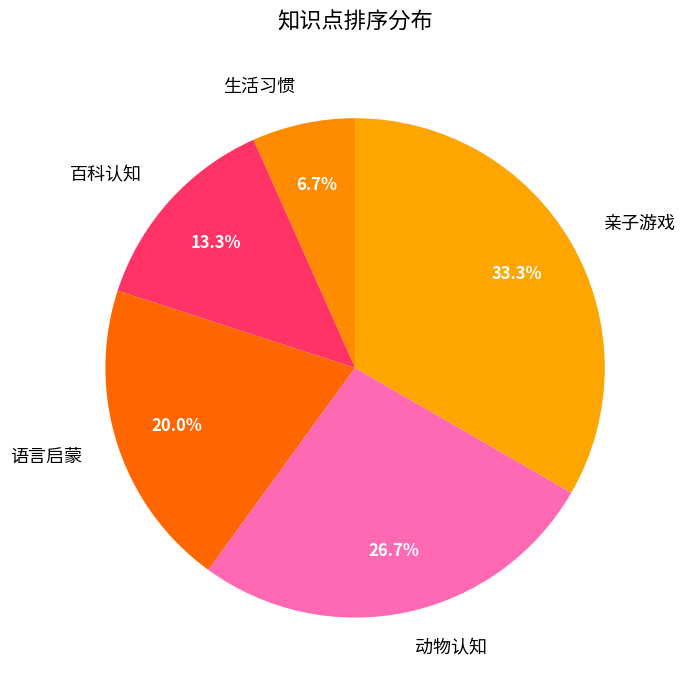

To the nearest percent, what is the combined percentage of 生活习惯 and 百科认知?

20%